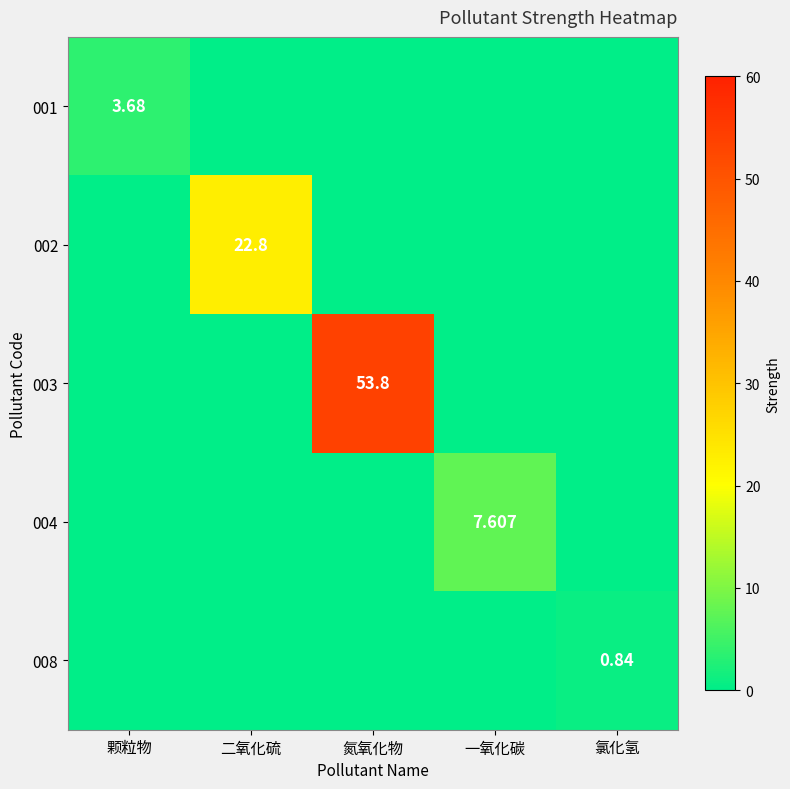

What is the total value across all series at 氮氧化物?

53.8